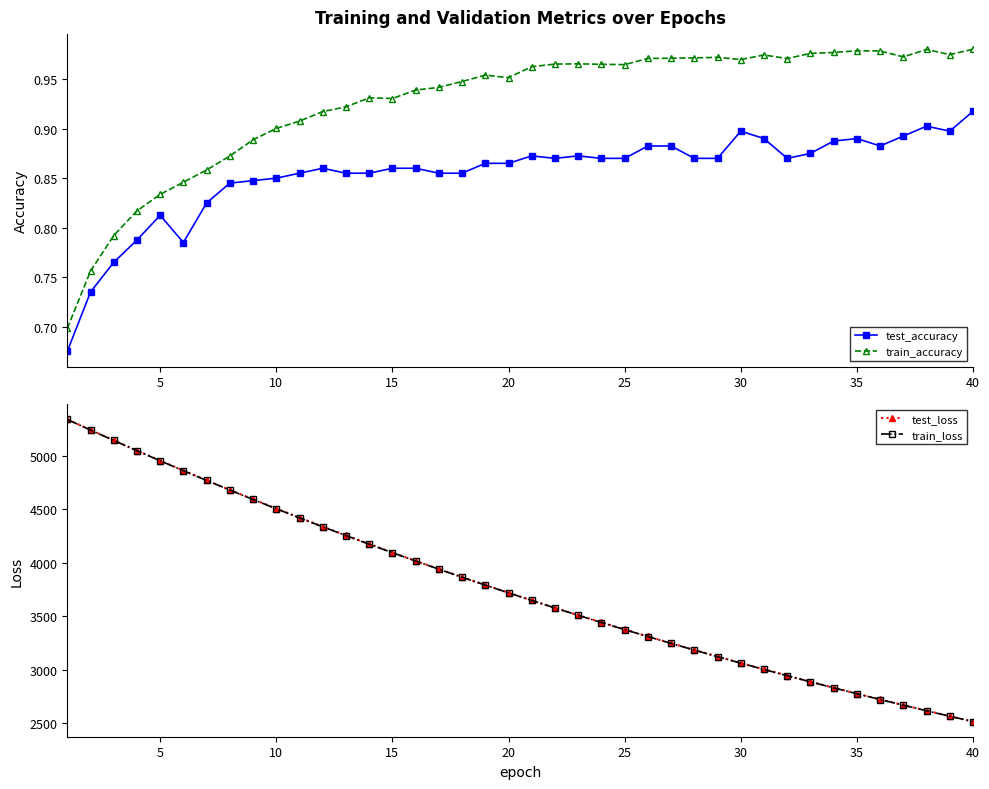

Which series has the widest spread of values?

train_loss